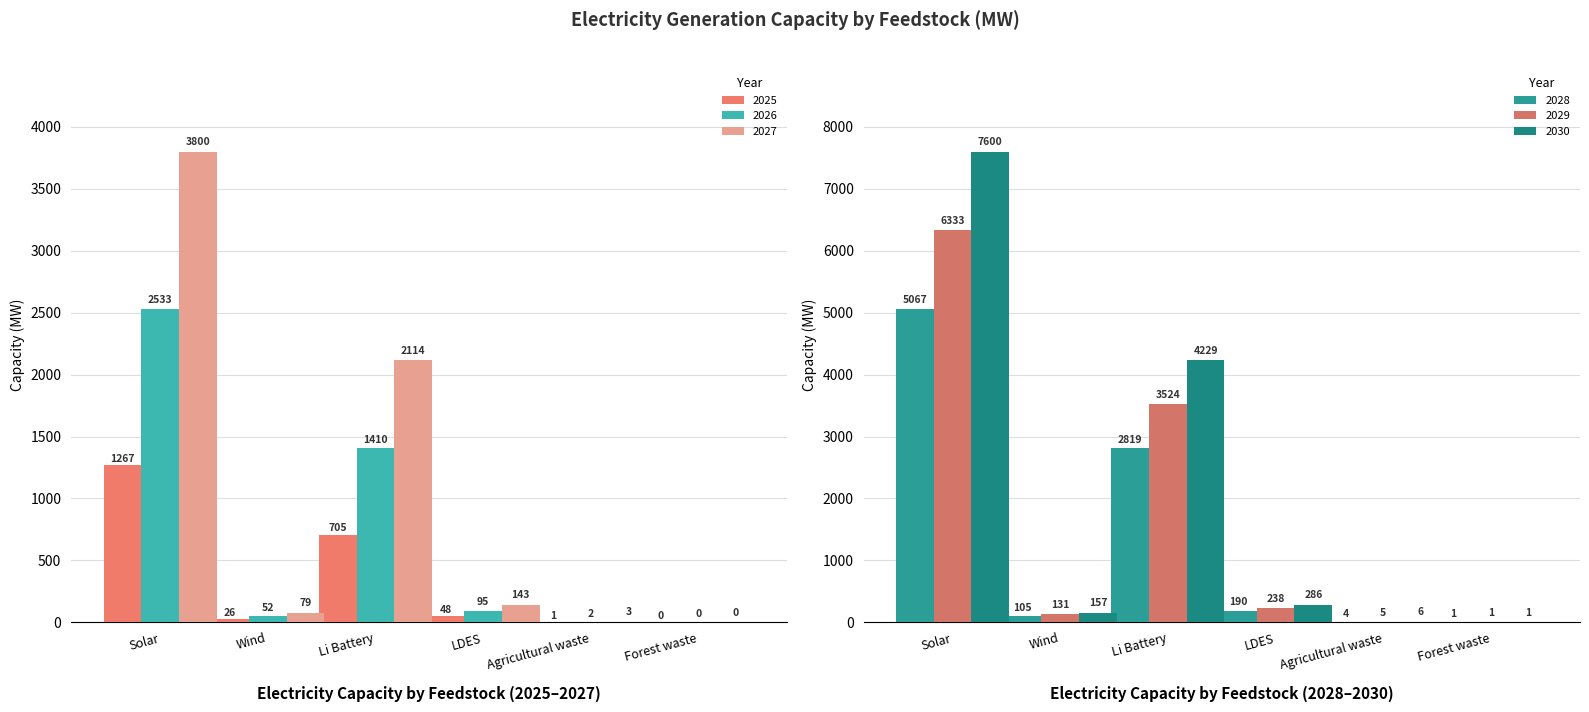

What is the maximum value shown in the chart?

7600.0